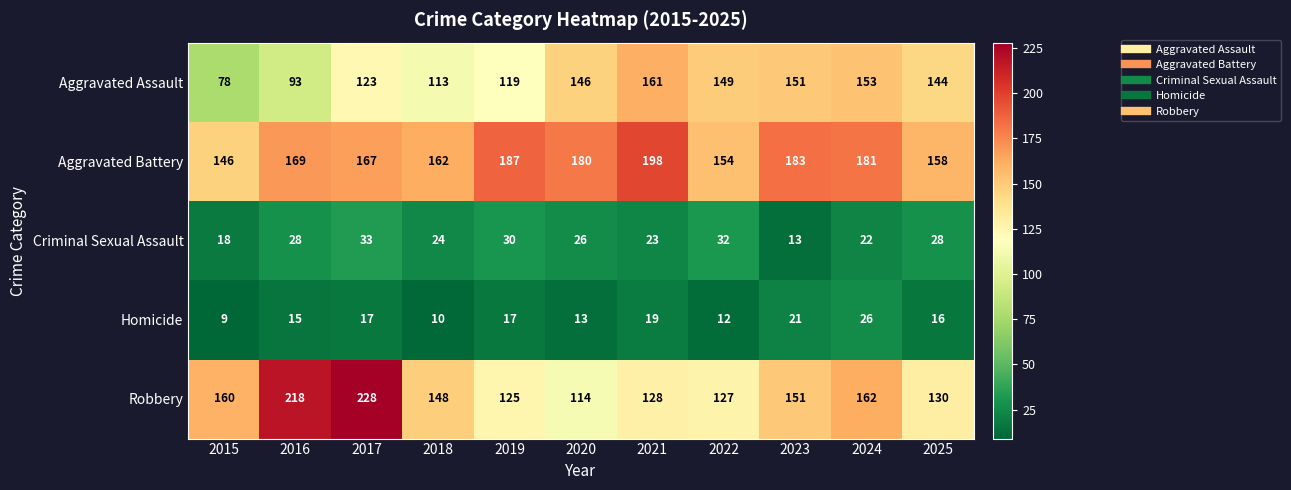

Is it true that Criminal Sexual Assault equals 32 at 2021?

False